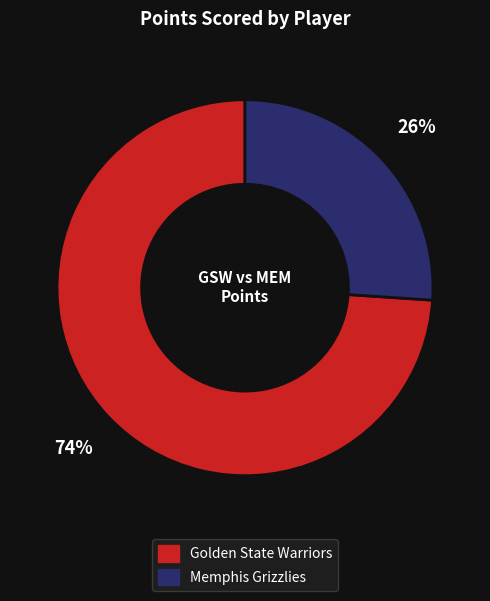

Count the number of slices in the pie.

2